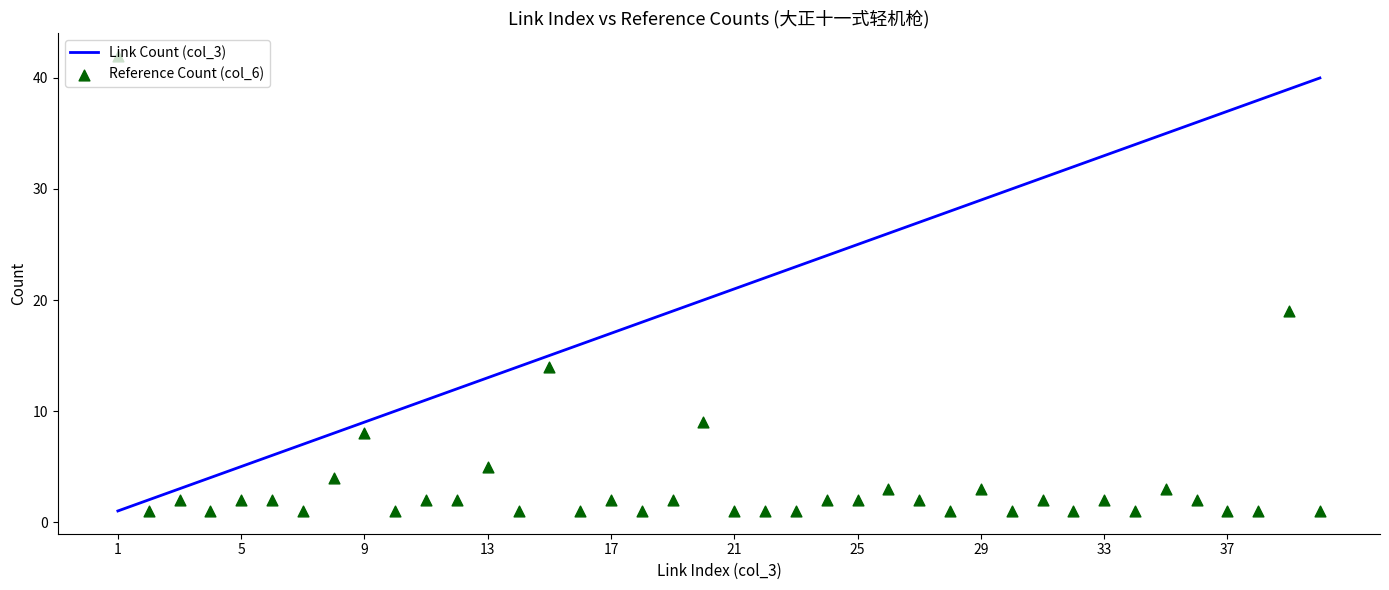

Is the value of Reference Count (col_6) at 13 greater than the value of Link Count (col_3) at 33?

No